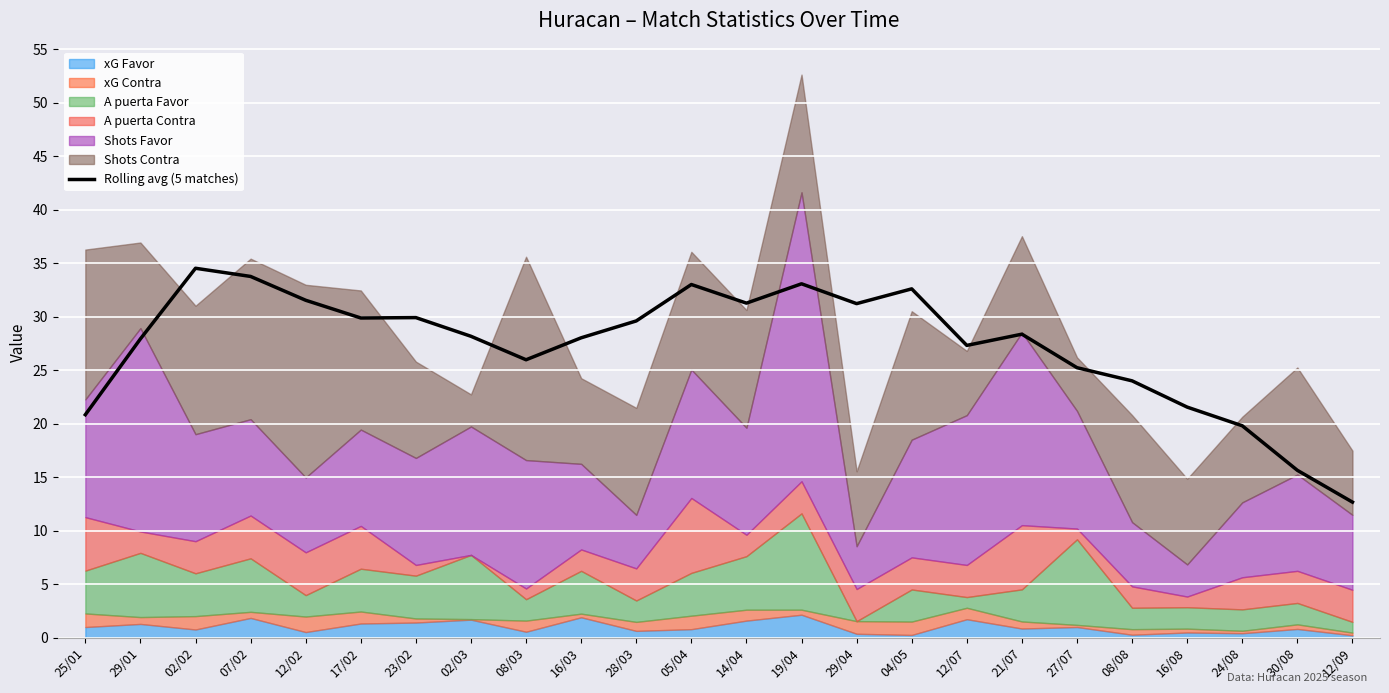

At which category does the data reach its first local valley?

17/02